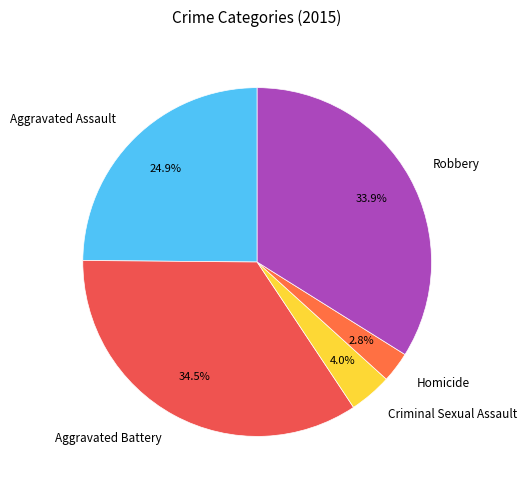

What is the largest slice in the pie chart?

Aggravated Battery